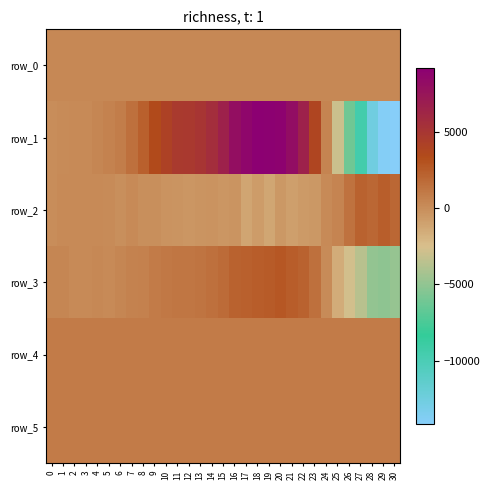

What is the maximum value for row_3?

2725.0